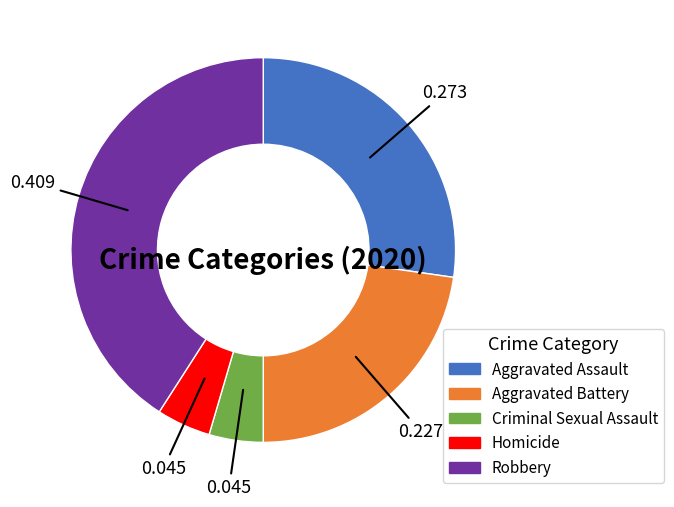

Is there a majority slice in this chart?

No